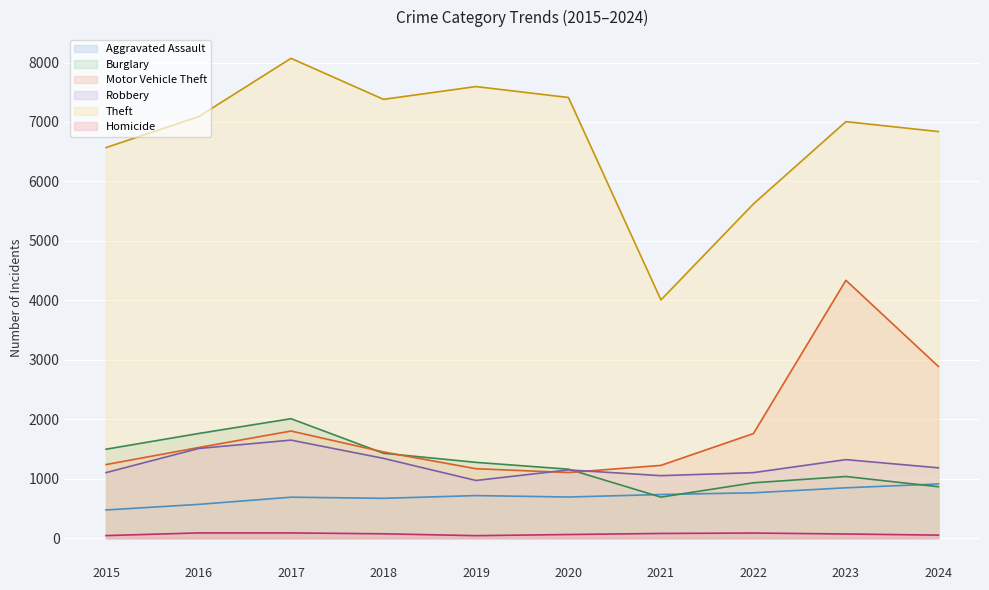

Reading right to left, transcribe all the data shown in this chart.

Aggravated Assault: 2024=912	2023=847	2022=763	2021=734	2020=692	2019=716	2018=670	2017=689	2016=568	2015=474
Burglary: 2024=865	2023=1037	2022=931	2021=690	2020=1160	2019=1275	2018=1428	2017=2009	2016=1760	2015=1496
Motor Vehicle Theft: 2024=2888	2023=4337	2022=1759	2021=1224	2020=1104	2019=1168	2018=1450	2017=1802	2016=1524	2015=1238
Robbery: 2024=1183	2023=1321	2022=1102	2021=1051	2020=1148	2019=970	2018=1342	2017=1649	2016=1508	2015=1102
Theft: 2024=6839	2023=7006	2022=5622	2021=4007	2020=7412	2019=7596	2018=7381	2017=8071	2016=7089	2015=6570
Homicide: 2024=51	2023=70	2022=86	2021=79	2020=61	2019=42	2018=73	2017=88	2016=88	2015=43